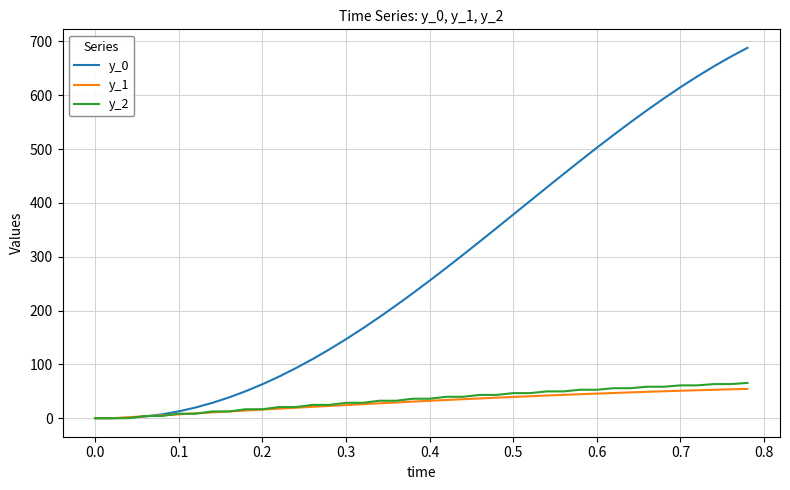

Which series has the largest total across all categories?

y_0